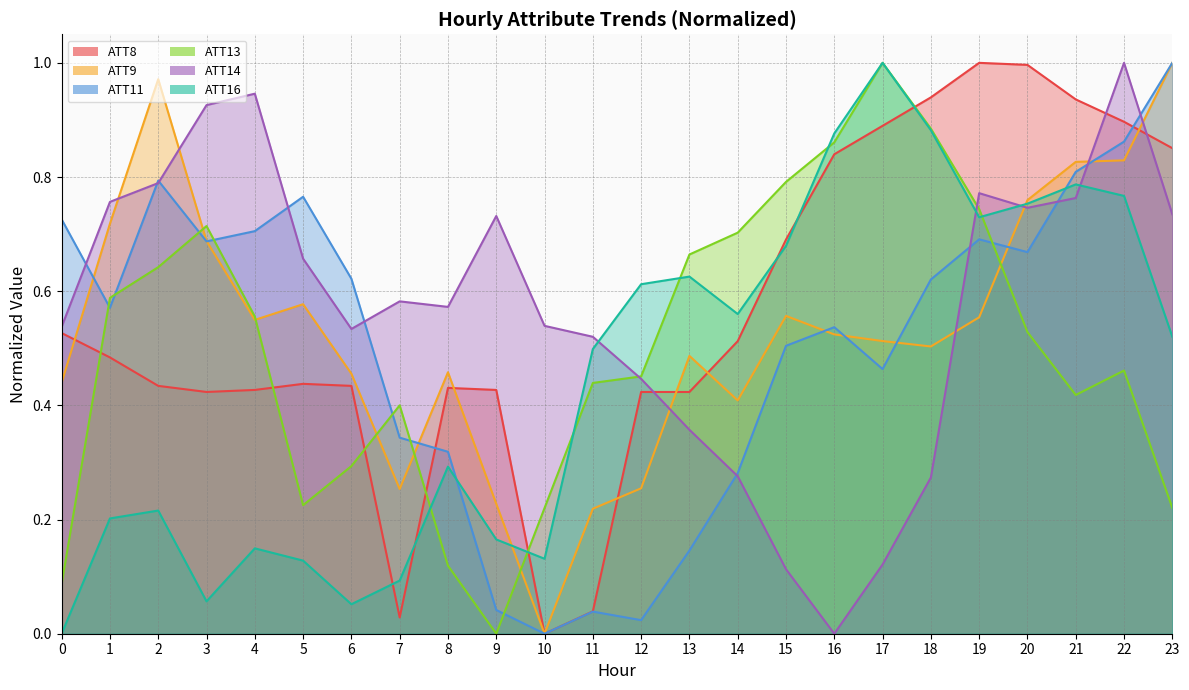

What is the value of the ATT8 point at the 1st from the left?

0.5